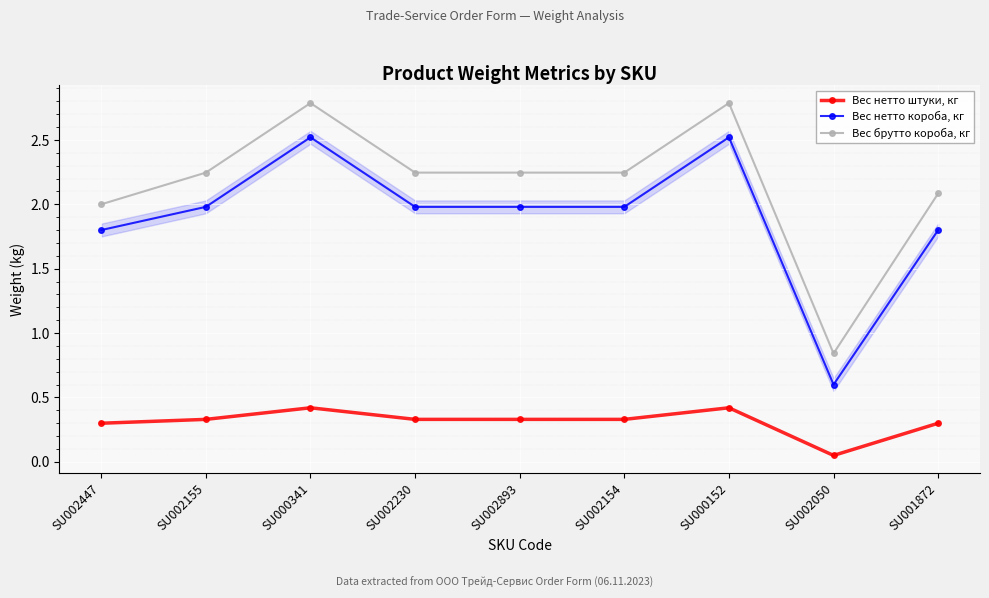

What is the average value of the Вес нетто короба, кг series?

1.9